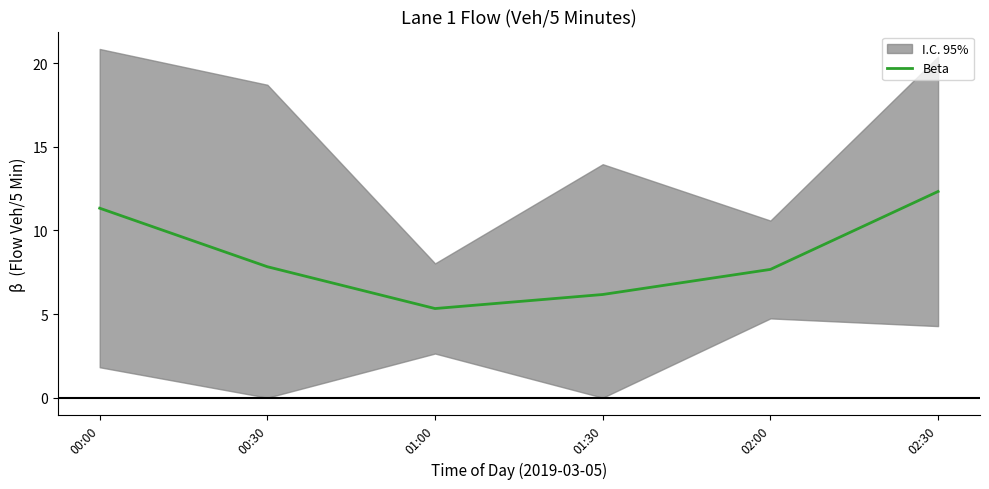

What is the value of the 1st point from the left?

11.3